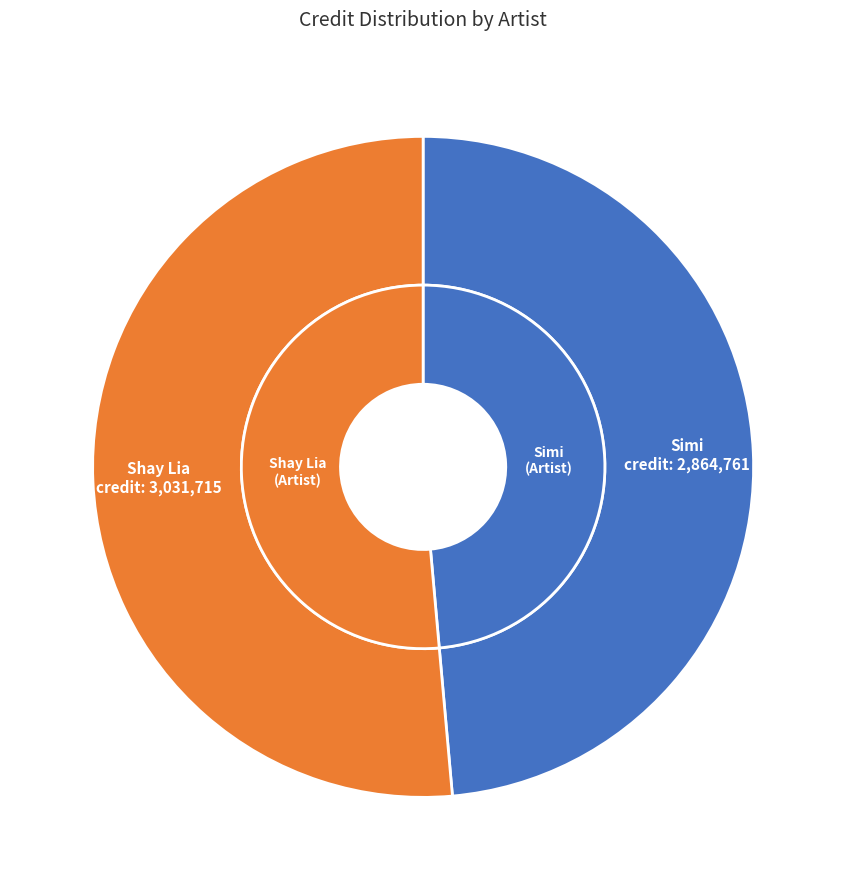

How much of the chart is everything except Simi?

51.4%